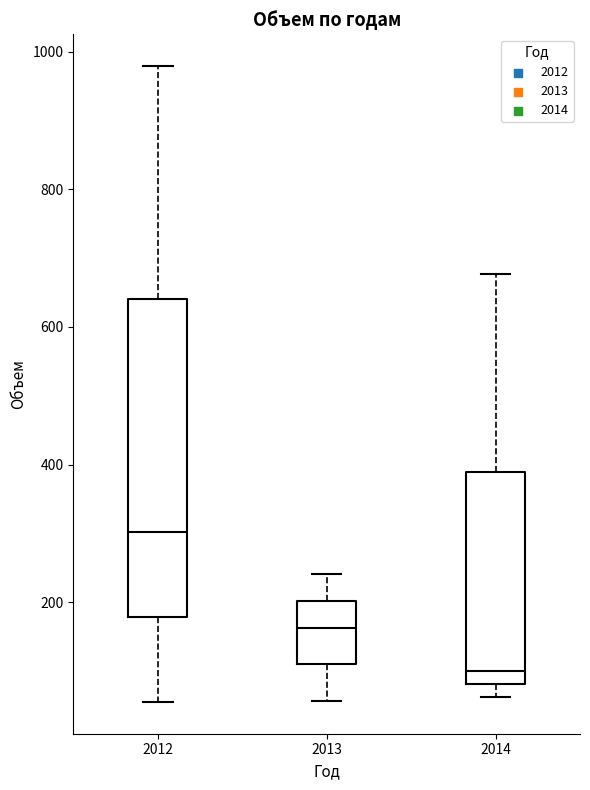

Which box's median line is the highest?

2012